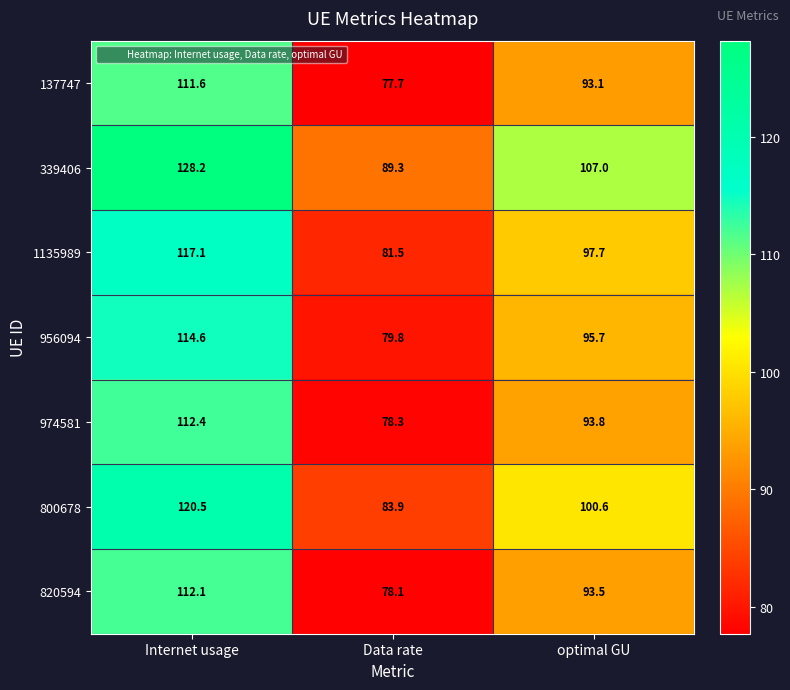

How many distinct data groups are displayed?

7